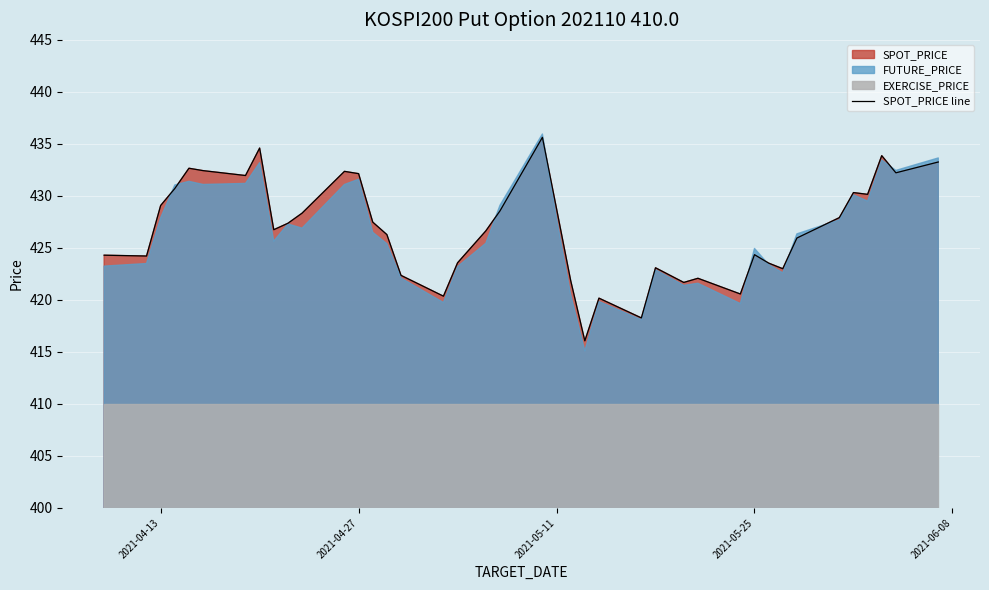

True or false: SPOT_PRICE line has a value of 197.9 at 2021-04-13.

False